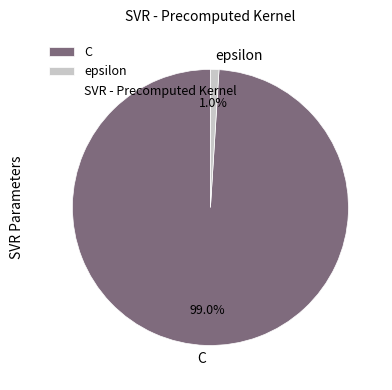

Which category has the smallest portion of the pie?

epsilon